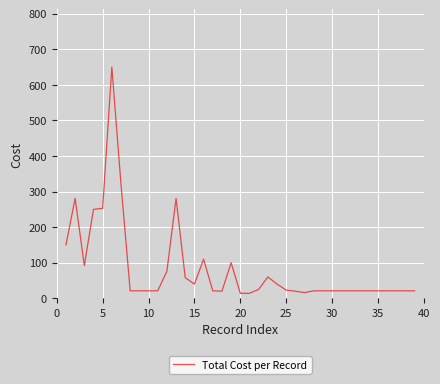

What is the maximum value shown in the chart?

650